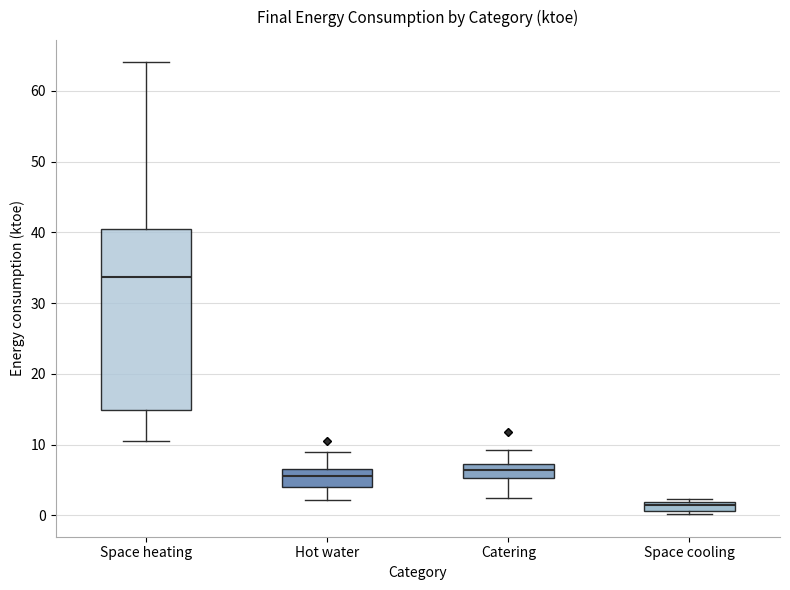

Where does the median line of the box for Hot water sit on the y-axis? The values are not printed on the chart, so give them approximately, as read against the axis.

6